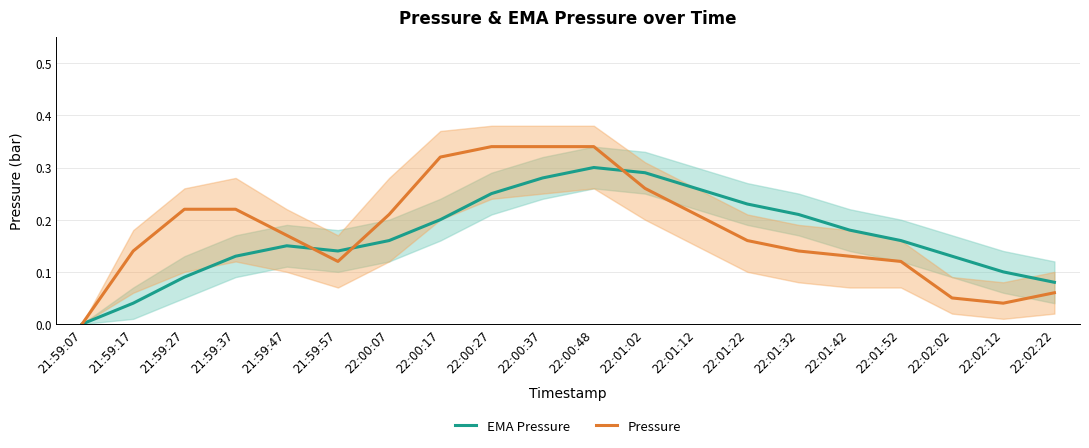

True or false: EMA Pressure has a value of 0.1 at 21:59:37.

True